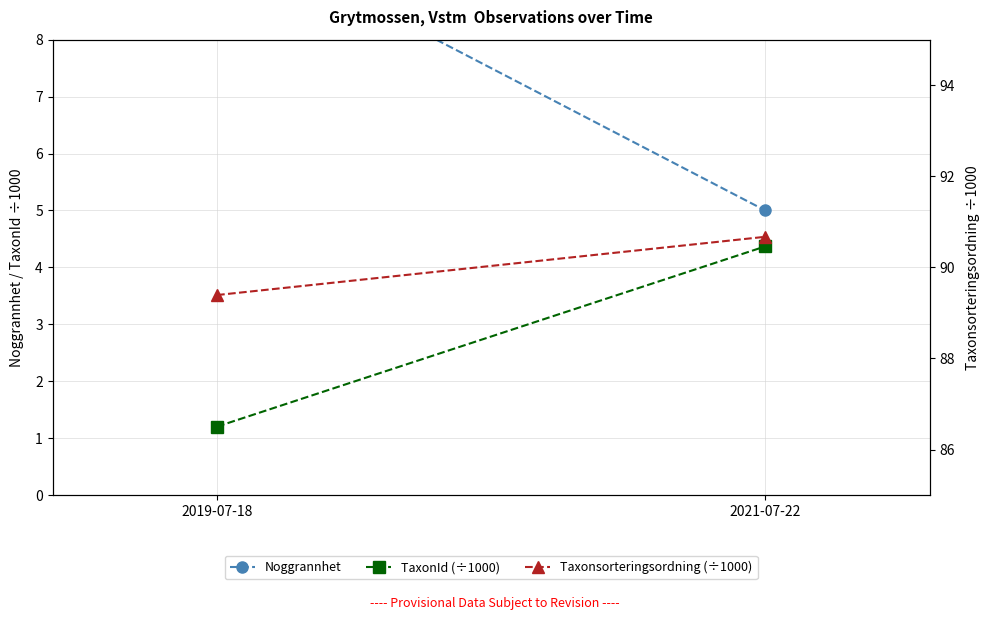

At 2019-07-18, list the series in order from largest to smallest.

Taxonsorteringsordning (÷1000), Noggrannhet, TaxonId (÷1000)